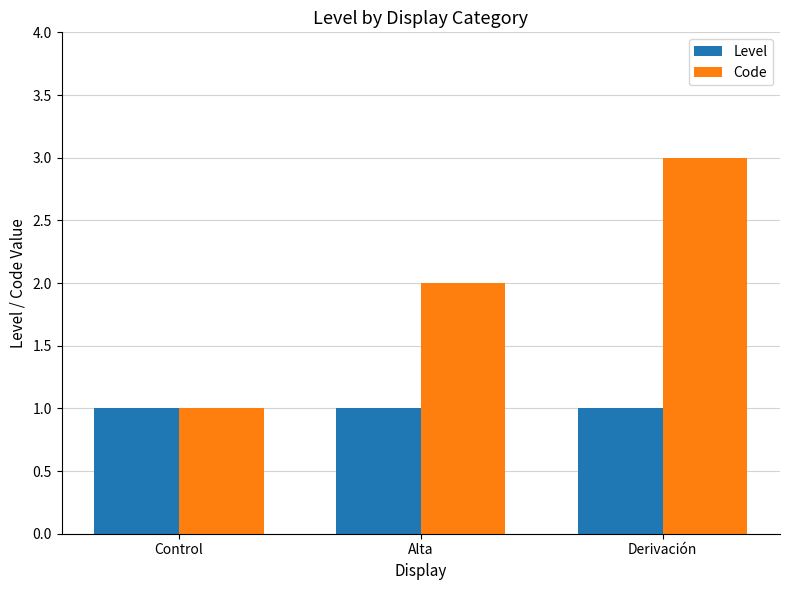

The Level series shows 2 at Control. True or false?

False